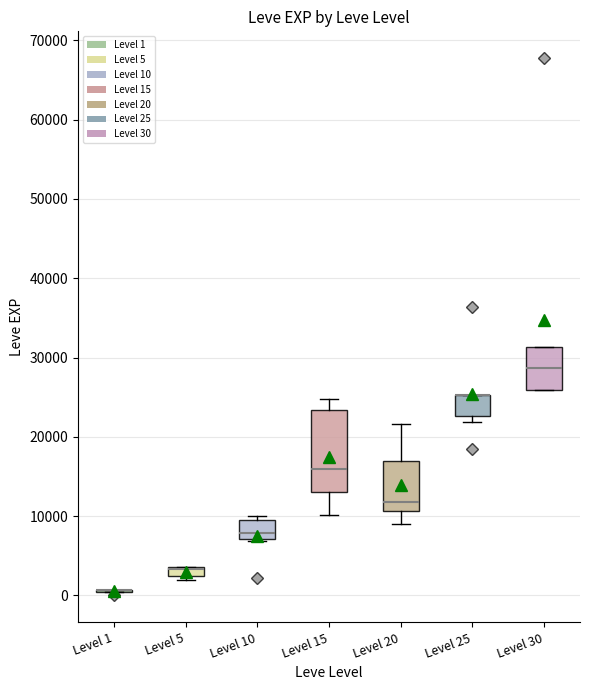

Comparing the boxes themselves (not the whiskers), which one is the tallest?

Level 15